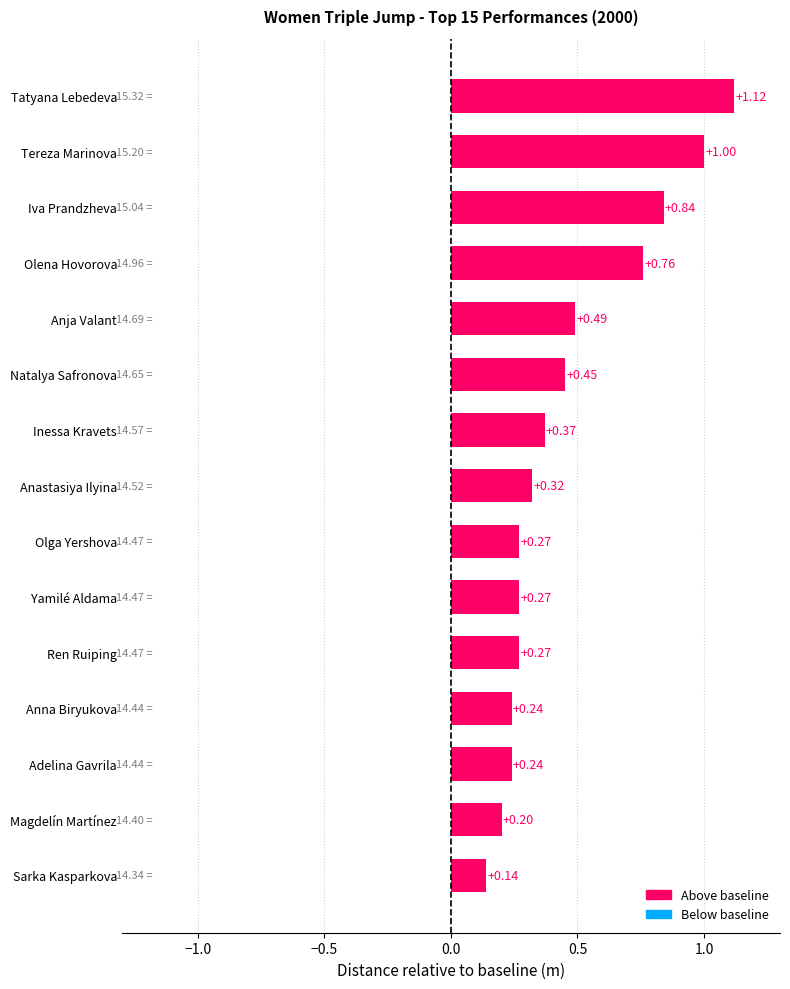

Where is the data nearest to the value 0?

Sarka Kasparkova